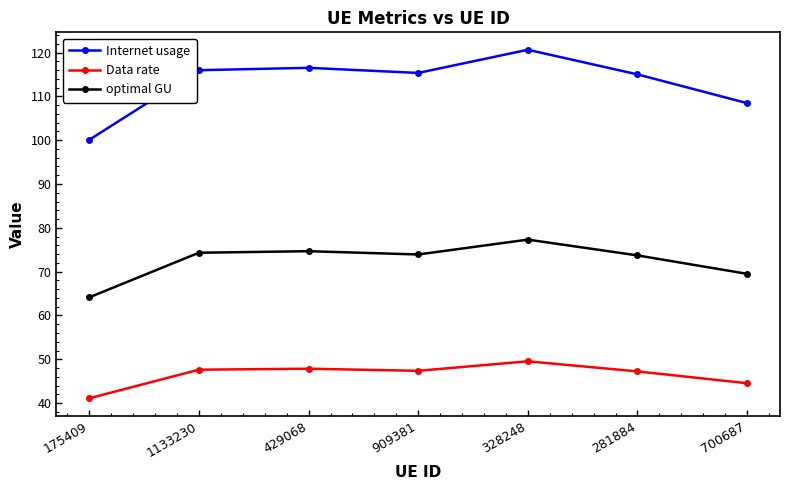

What is the label of the 3rd point from the left?

429068